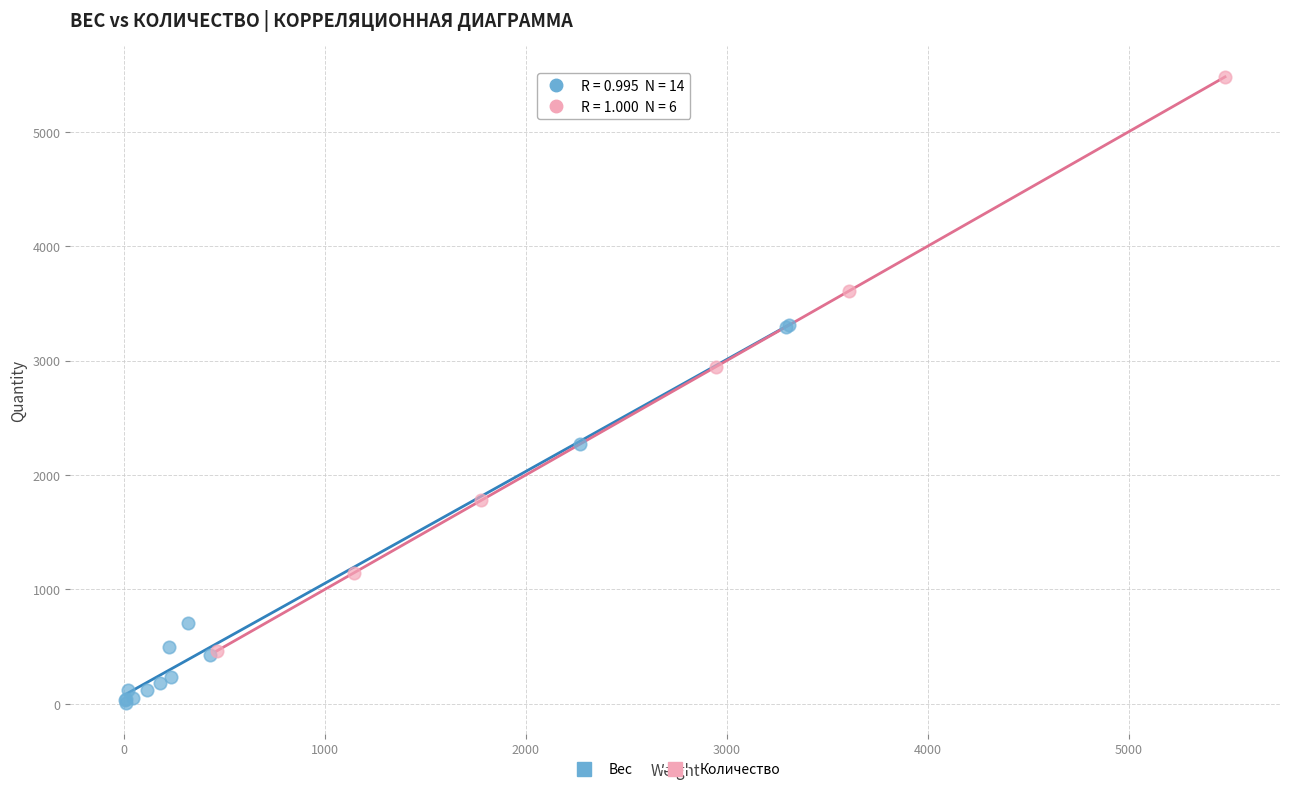

Which series contains the highest Y value?

Количество